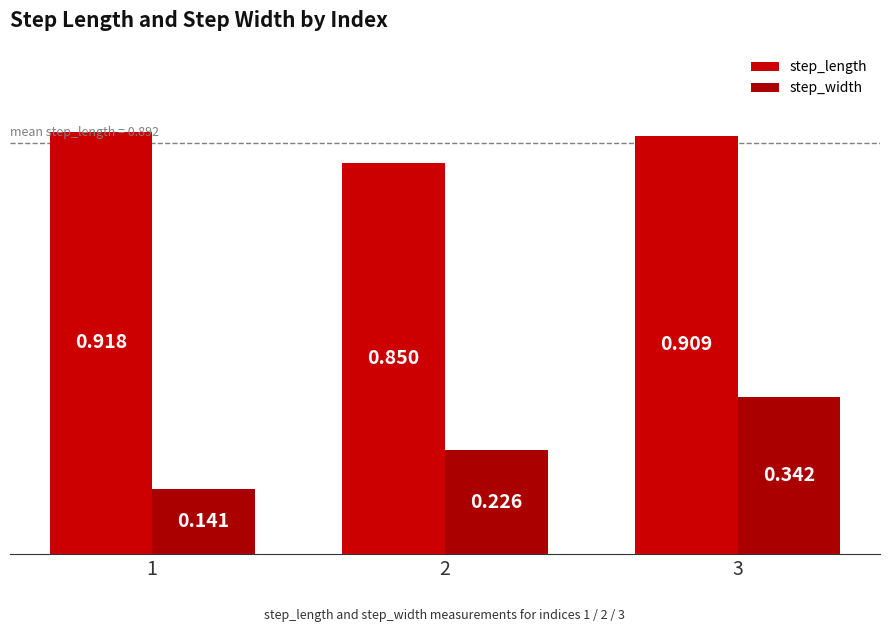

Does the chart contain any negative values?

No